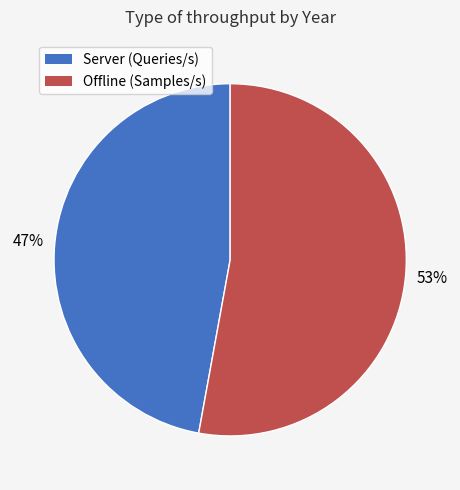

Which has a higher value, Offline (Samples/s) or Server (Queries/s)?

Offline (Samples/s)